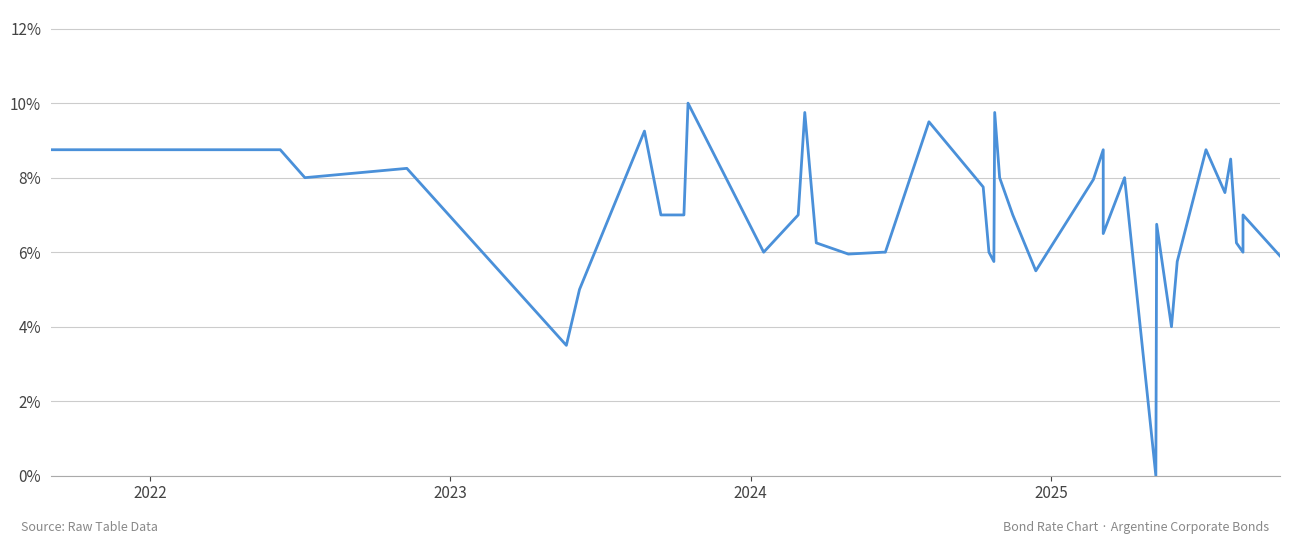

True or false: the data shows 0.0 at 24.

False